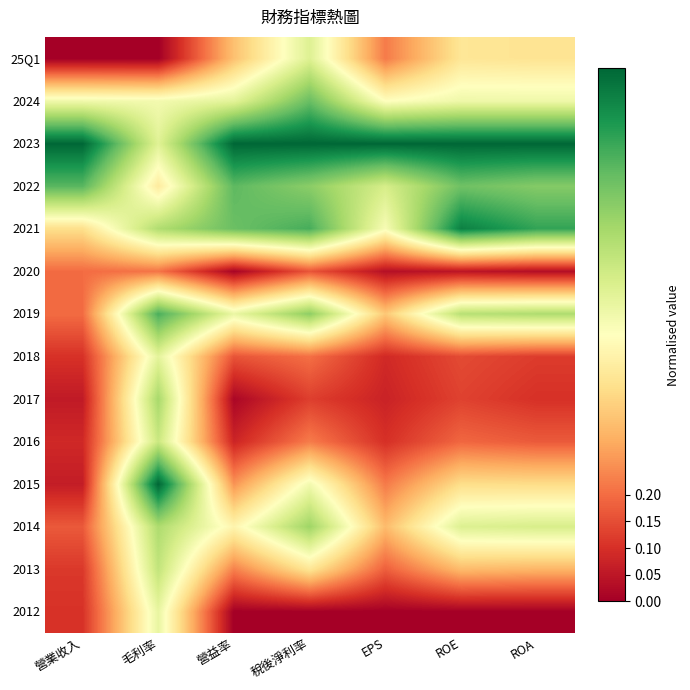

Reading left to right, extract all data points from this chart.

2012: 營業收入=0.1	毛利率=0.6	營益率=0.0	稅後淨利率=0.0	EPS=0.0	ROE=0.0	ROA=0.0
2013: 營業收入=0.1	毛利率=0.6	營益率=0.2	稅後淨利率=0.4	EPS=0.2	ROE=0.3	ROA=0.3
2014: 營業收入=0.2	毛利率=0.7	營益率=0.5	稅後淨利率=0.7	EPS=0.3	ROE=0.6	ROA=0.6
2015: 營業收入=0.1	毛利率=1.0	營益率=0.3	稅後淨利率=0.5	EPS=0.2	ROE=0.4	ROA=0.4
2016: 營業收入=0.1	毛利率=0.6	營益率=0.1	稅後淨利率=0.2	EPS=0.1	ROE=0.2	ROA=0.2
2017: 營業收入=0.1	毛利率=0.7	營益率=0.0	稅後淨利率=0.1	EPS=0.1	ROE=0.1	ROA=0.1
2018: 營業收入=0.1	毛利率=0.6	營益率=0.2	稅後淨利率=0.2	EPS=0.1	ROE=0.1	ROA=0.1
2019: 營業收入=0.2	毛利率=0.8	營益率=0.6	稅後淨利率=0.7	EPS=0.4	ROE=0.7	ROA=0.7
2020: 營業收入=0.2	毛利率=0.2	營益率=0.0	稅後淨利率=0.2	EPS=0.0	ROE=0.0	ROA=0.0
2021: 營業收入=0.4	毛利率=0.7	營益率=0.8	稅後淨利率=0.8	EPS=0.5	ROE=0.9	ROA=0.9
2022: 營業收入=0.8	毛利率=0.4	營益率=0.8	稅後淨利率=0.7	EPS=0.6	ROE=0.8	ROA=0.8
2023: 營業收入=1.0	毛利率=0.6	營益率=1.0	稅後淨利率=1.0	EPS=1.0	ROE=1.0	ROA=1.0
2024: 營業收入=0.5	毛利率=0.5	營益率=0.6	稅後淨利率=0.8	EPS=0.5	ROE=0.5	ROA=0.5
25Q1: 營業收入=0.0	毛利率=0.0	營益率=0.3	稅後淨利率=0.6	EPS=0.2	ROE=0.4	ROA=0.4